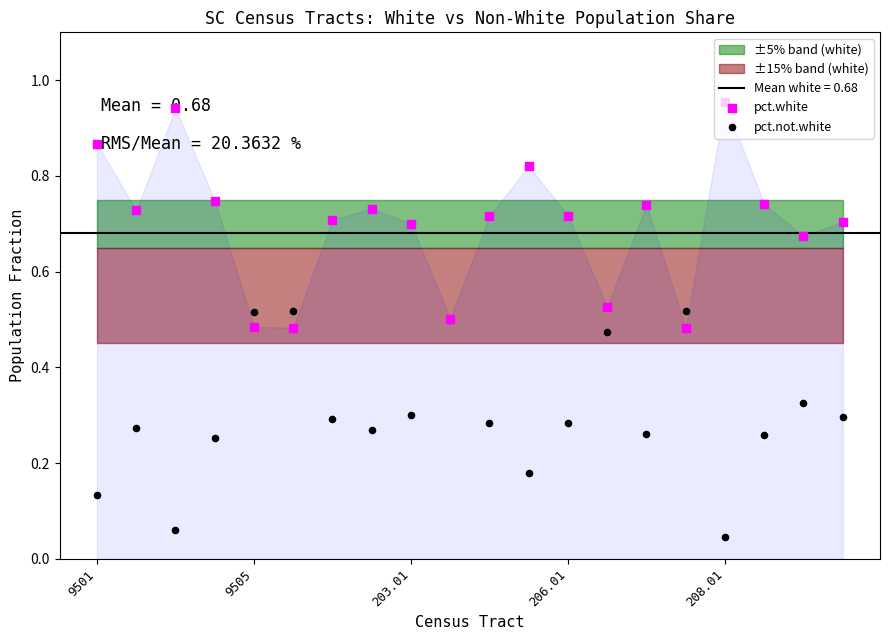

Which series has the largest total across all categories?

pct.white